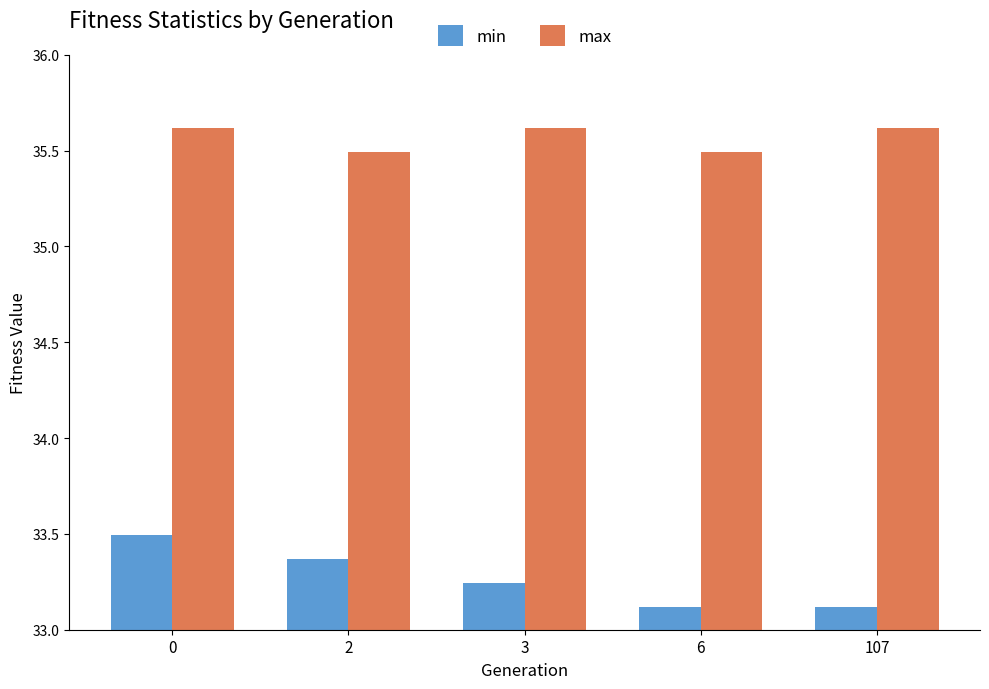

List the series in order of their overall mean, lowest first.

min, max